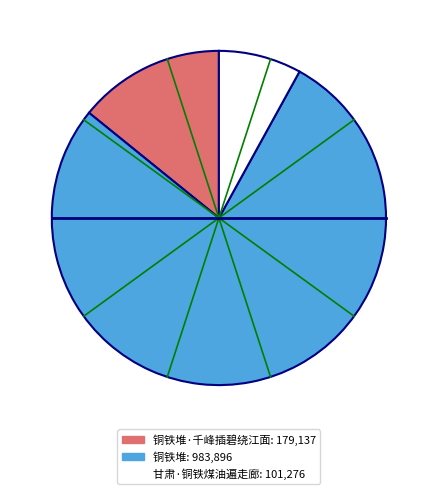

Is there a majority slice in this chart?

Yes